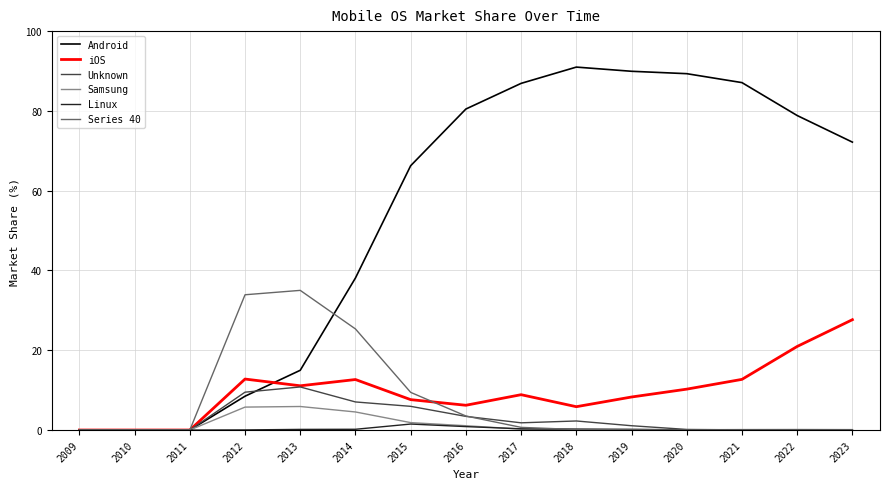

Is the value of Series 40 at 2009 greater than the value of iOS at 2015?

No